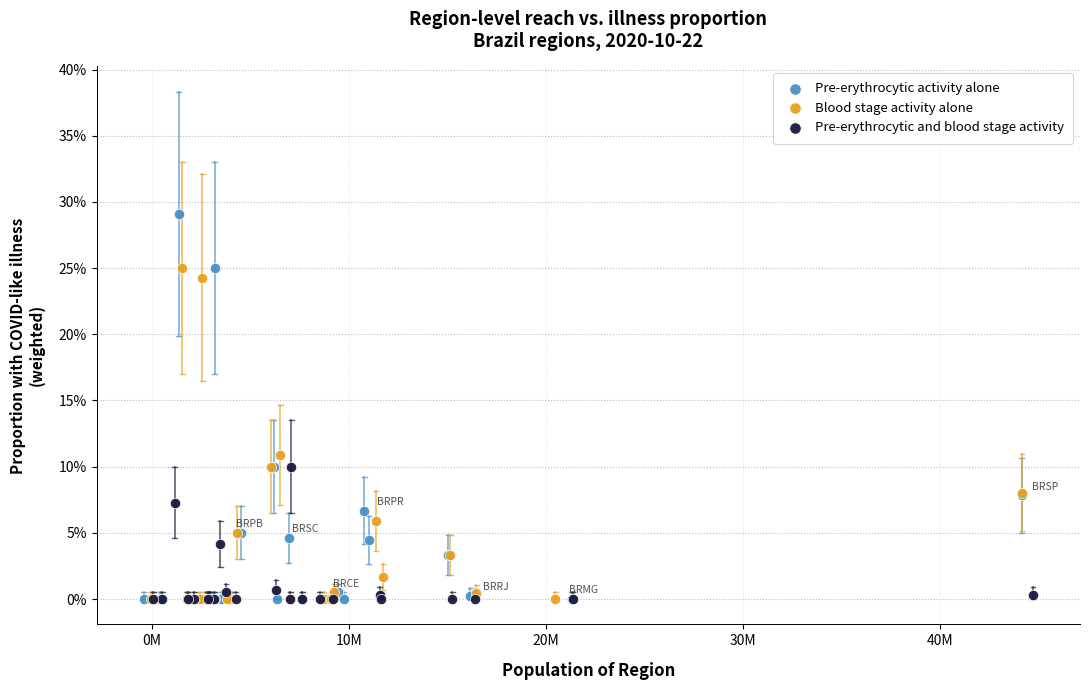

Which series contains the highest Y value?

Pre-erythrocytic activity alone